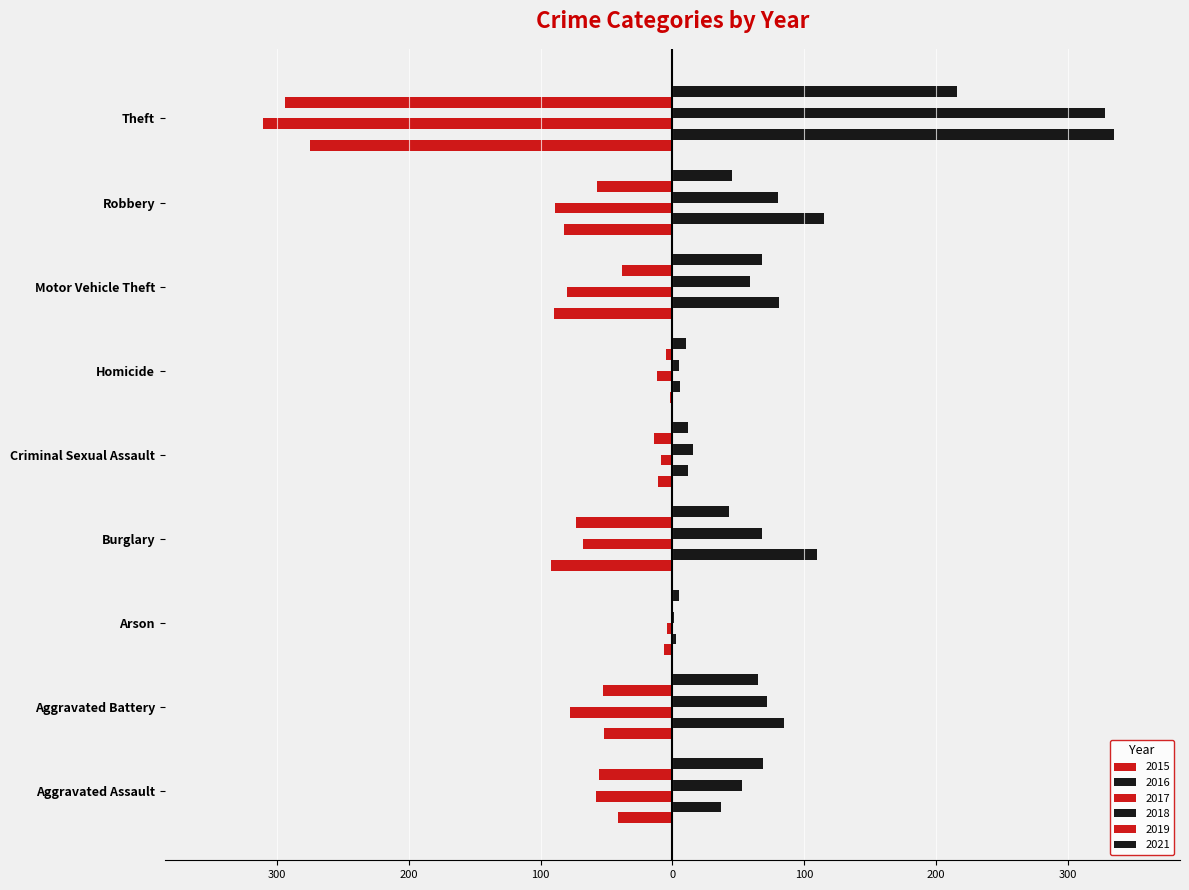

How many groups of bars are there?

9